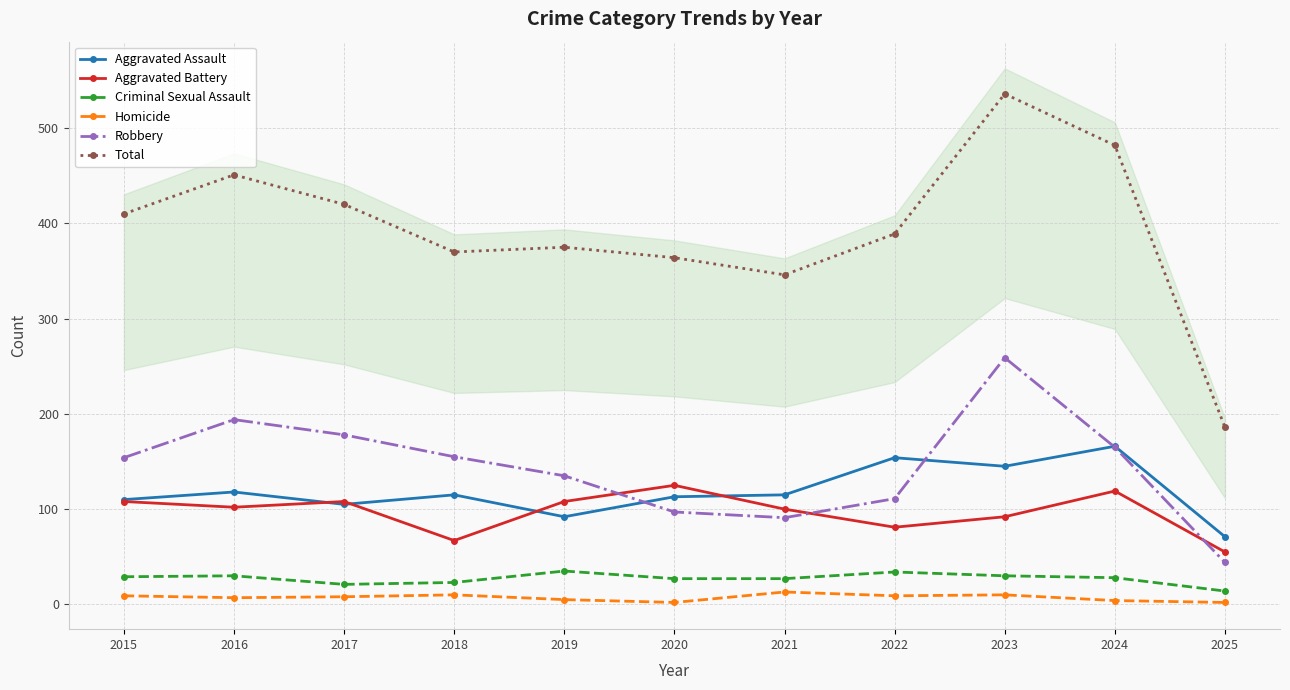

The value of Criminal Sexual Assault at 2020 is 16. True or false?

False